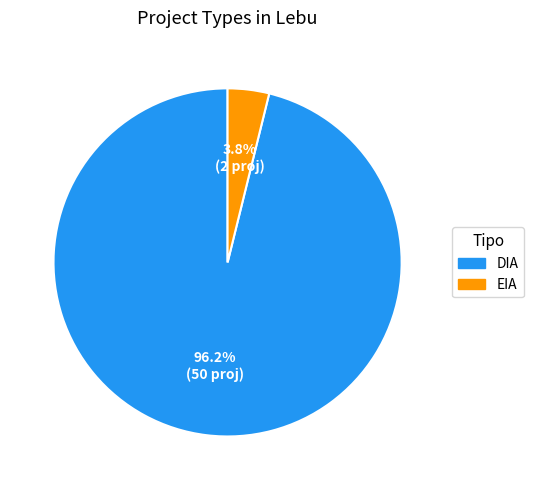

Which category has the biggest portion of the pie?

DIA